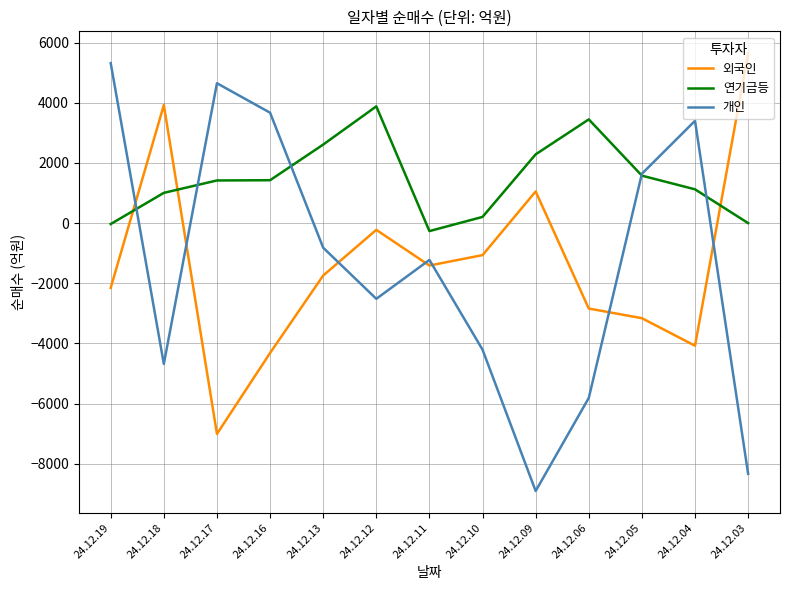

How many lines are shown in the chart?

3